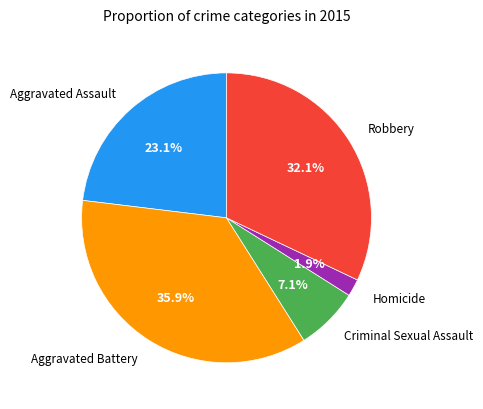

Does any single category account for the majority?

No